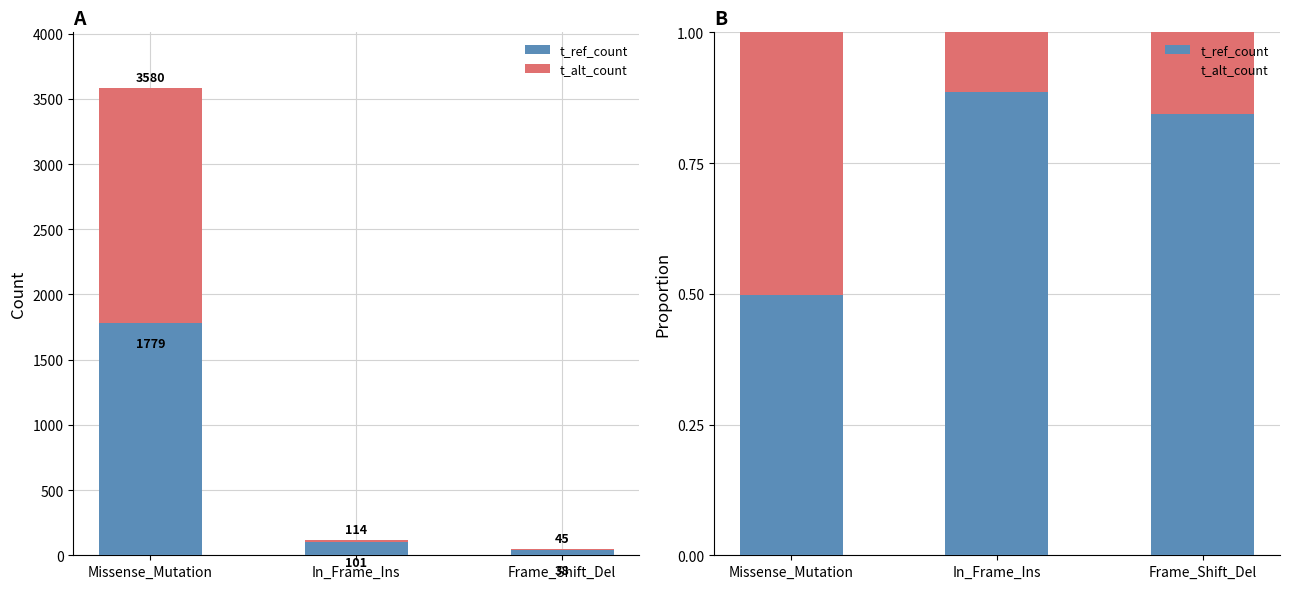

Rank the series by their maximum value, from highest to lowest.

t_ref_count, t_alt_count